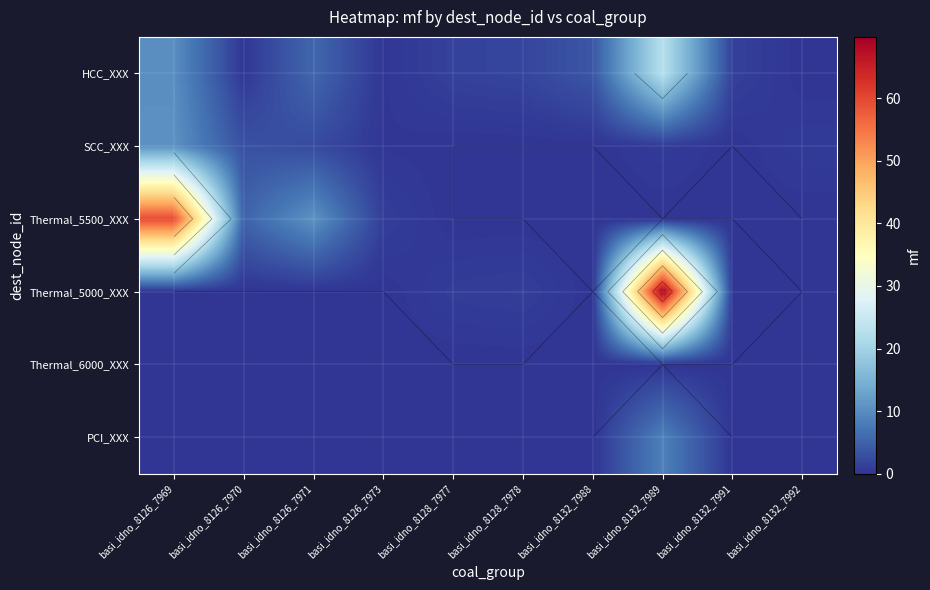

What is the spread (max minus min) of values at basi_idno_8126_7971?

10.6